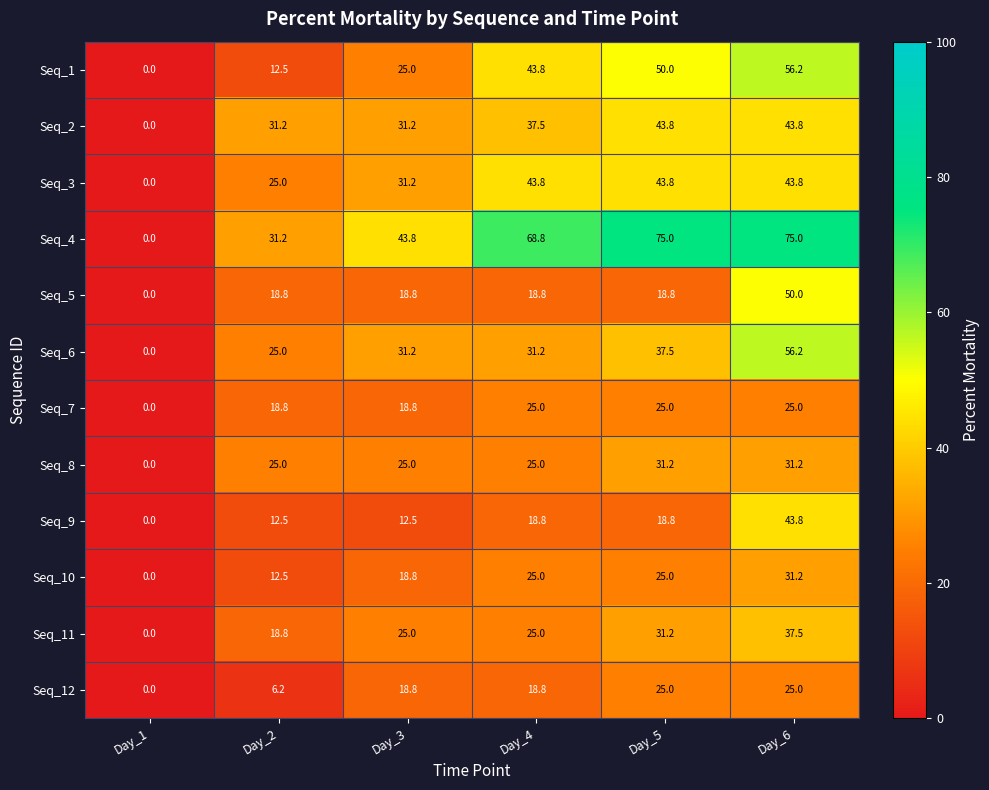

Is it true that Seq_9 equals 18.8 at Day_4?

True